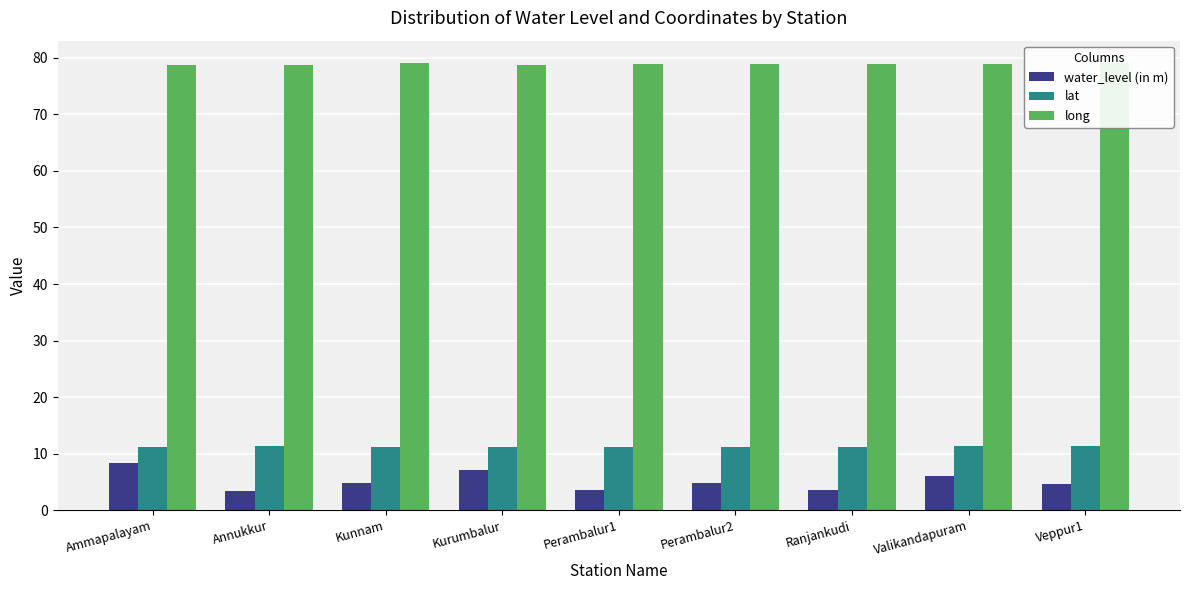

What is the label of the 9th bar from the left?

Veppur1